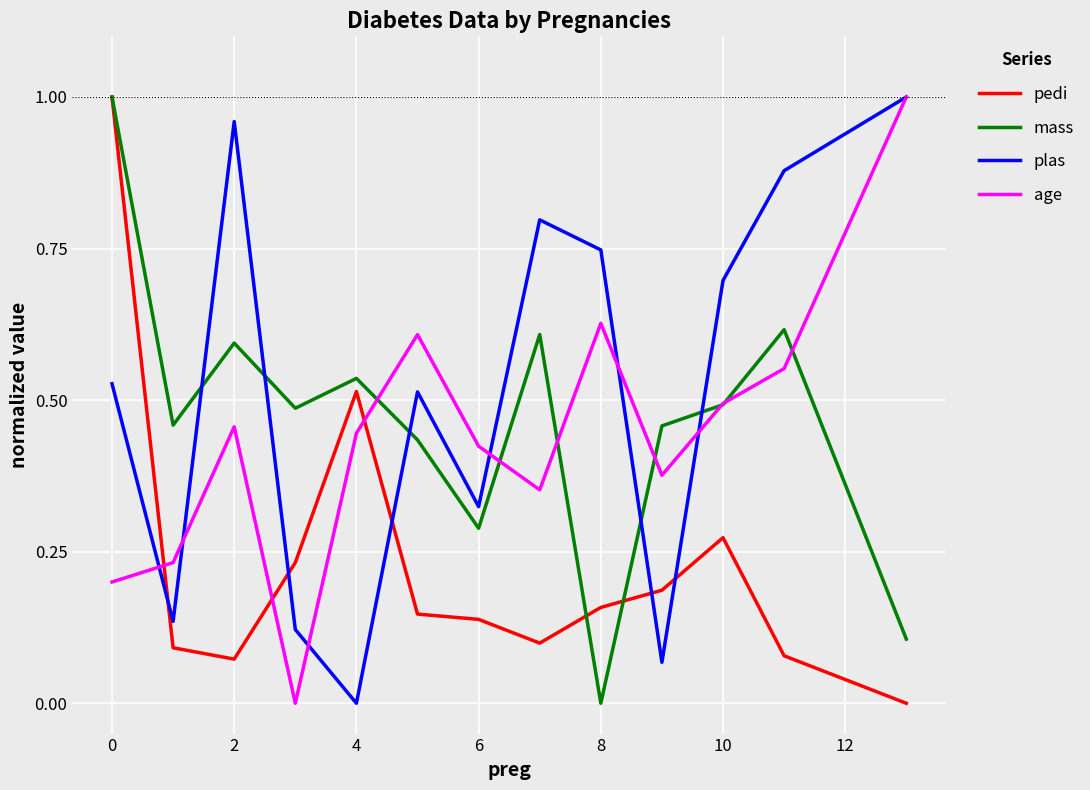

After their last crossing, which series has the higher values: pedi or plas?

plas